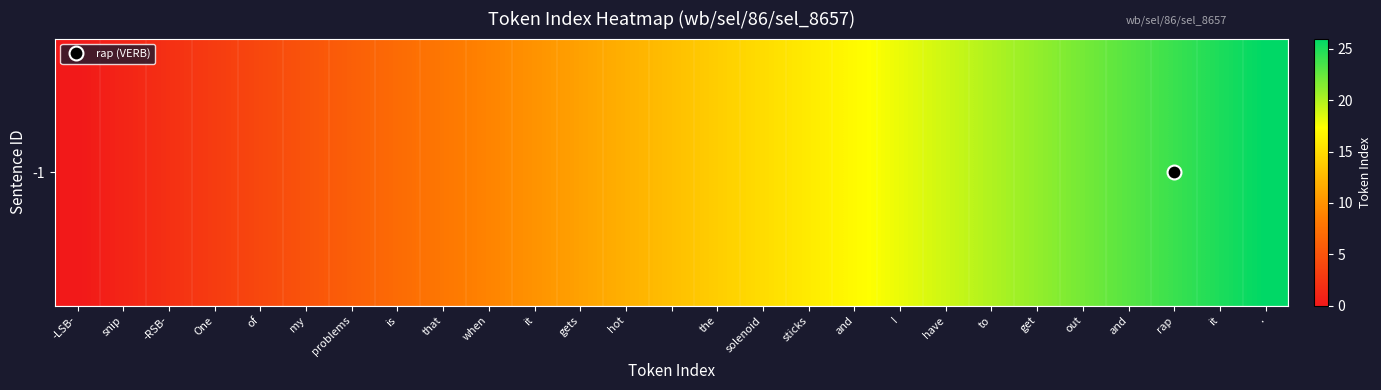

Reading left to right, extract all data points from this chart.

0	1	2	3	4	5	6	7	8	9	10	11	12	13	14	15	16	17	18	19	20	21	22	23	24	25	26